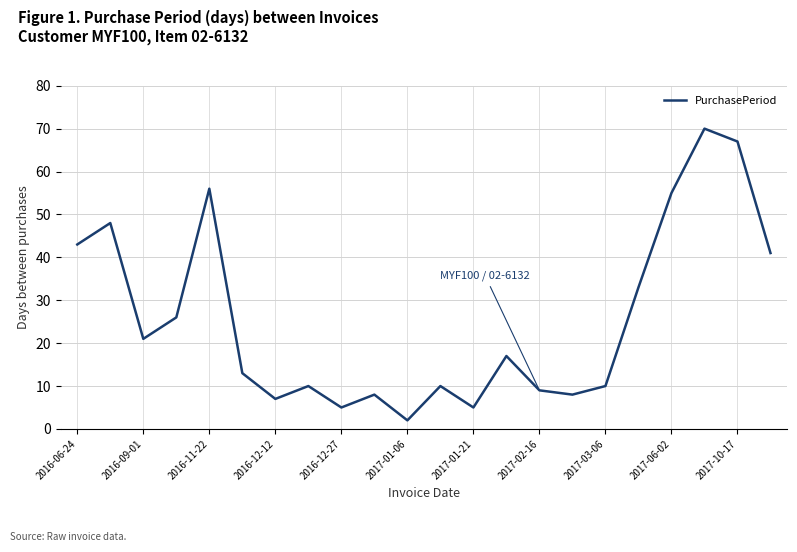

What is the maximum value shown in the chart?

70